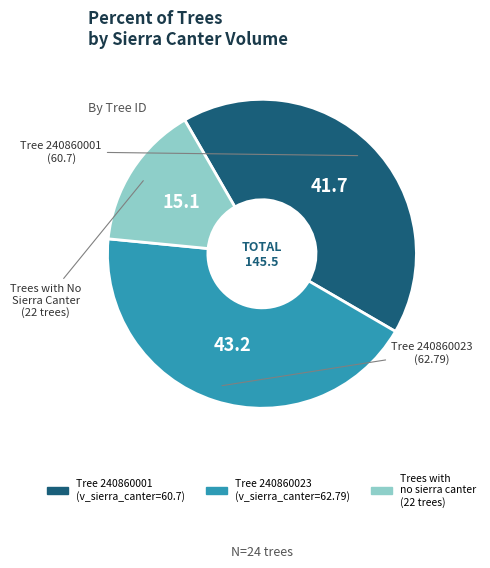

Is Tree 240860023 (v_sierra_canter=62.79) the majority of the pie?

No